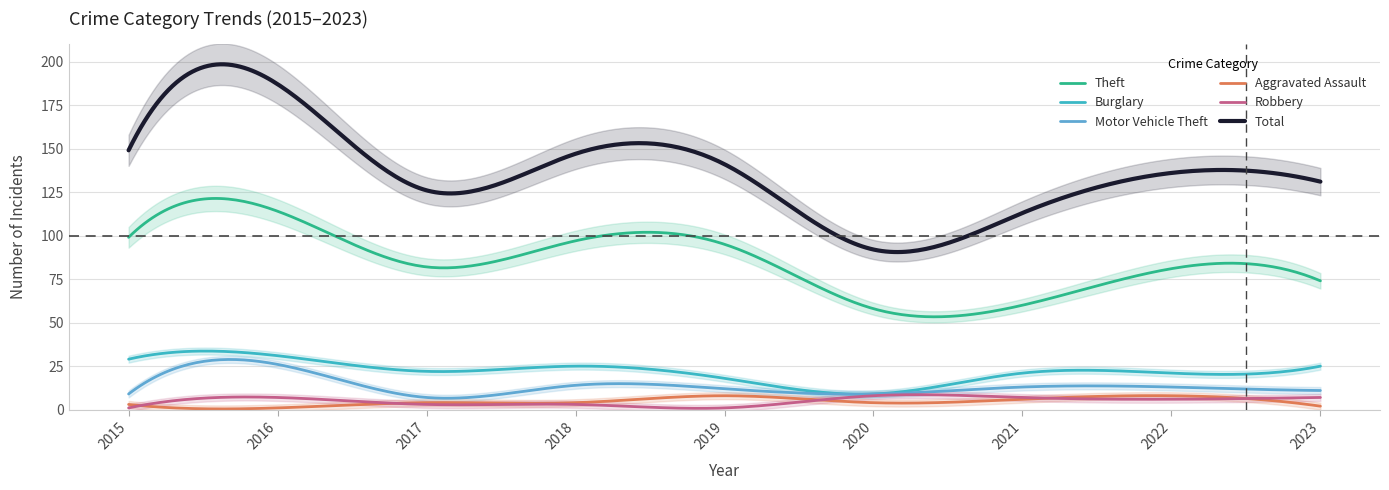

Is the value of Robbery at 2016 greater than the value of Total at 2023?

No